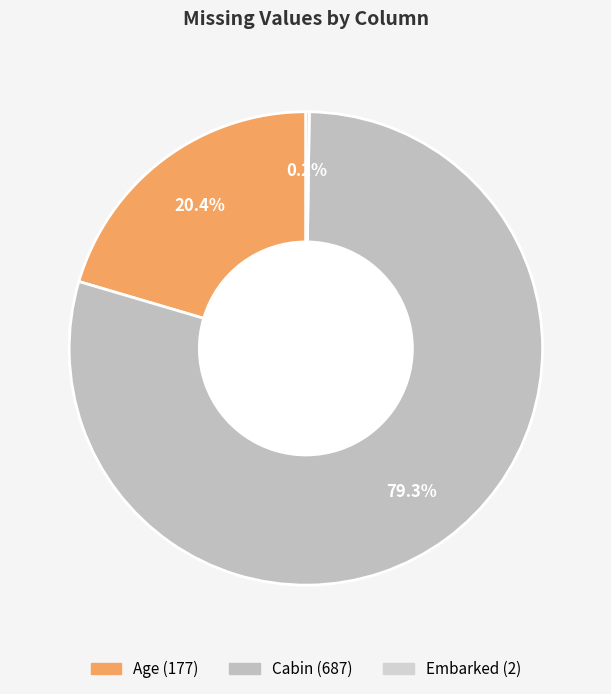

Is there a majority slice in this chart?

Yes